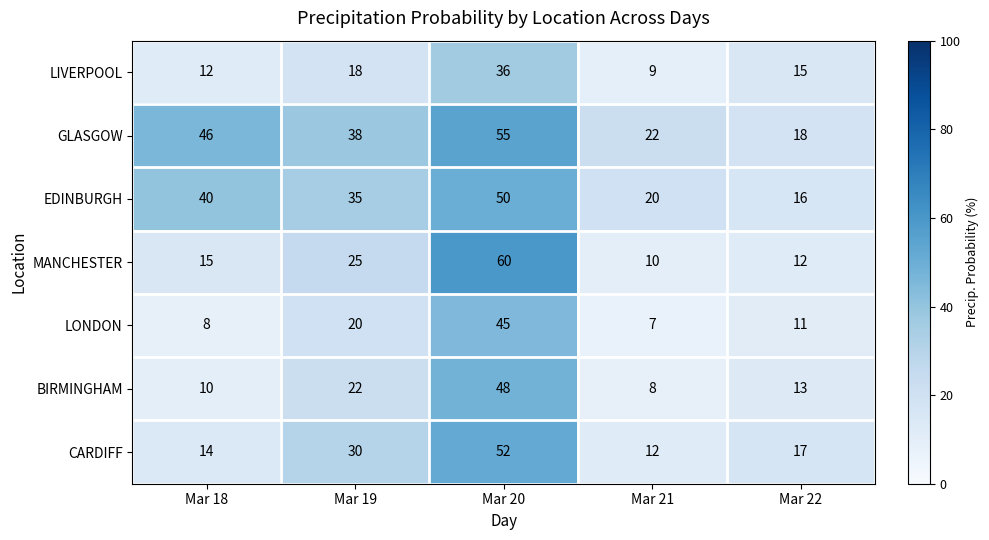

Is it true that CARDIFF equals 17 at Mar 22?

True